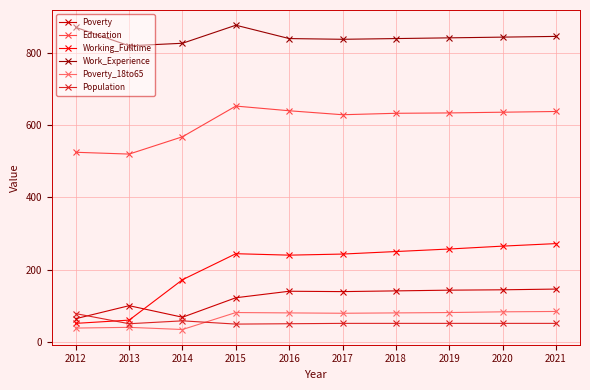

The Poverty series shows 42 at 2013. True or false?

False